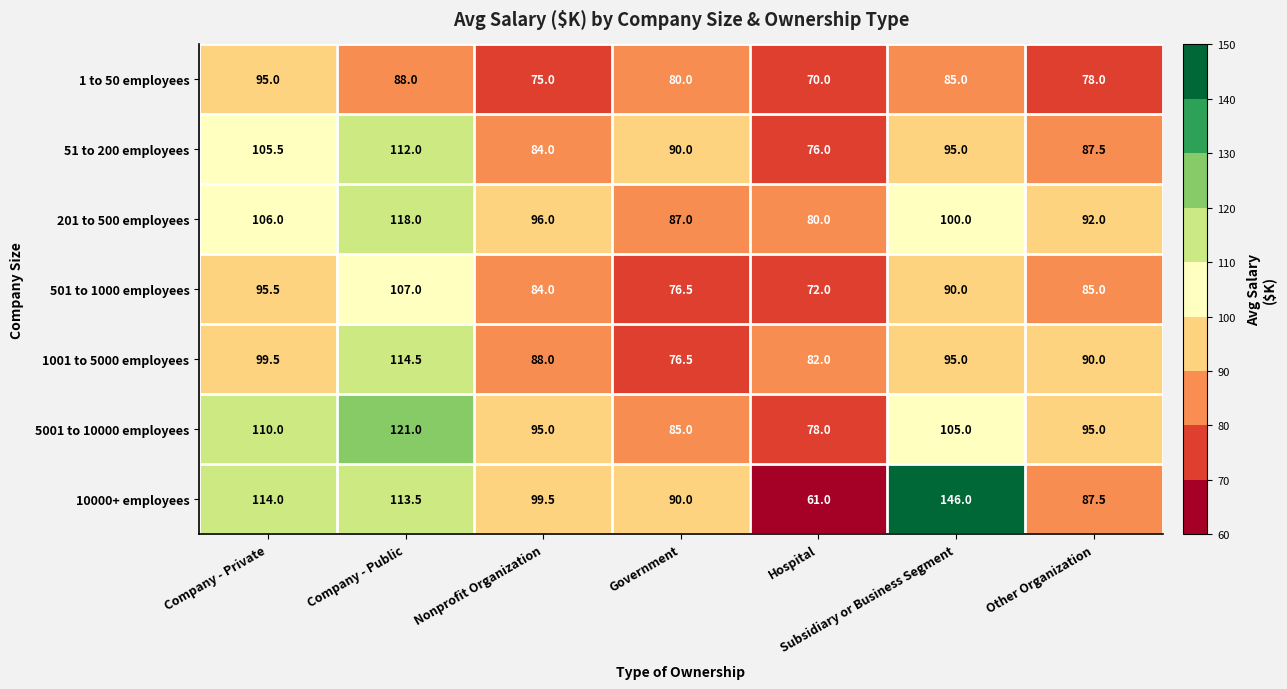

Which series changed the most between Company - Private and Subsidiary or Business Segment?

10000+ employees